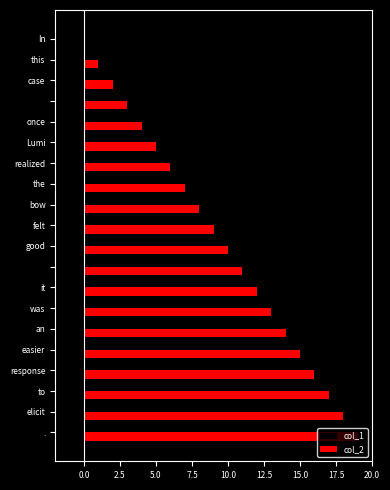

What is the sum of all col_1 values?

-20